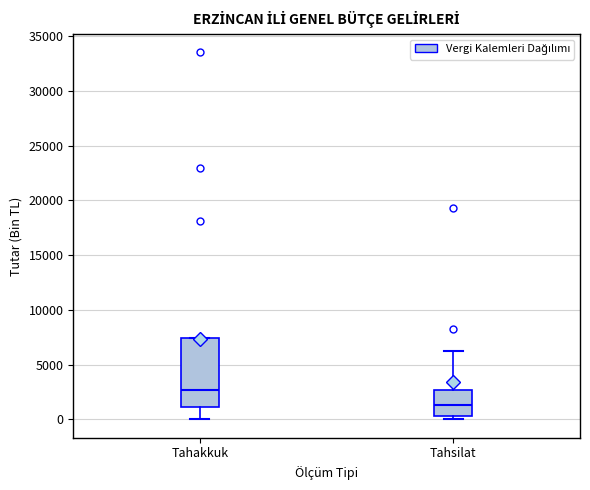

Reading left to right, transcribe this box plot: for each box, give where its median line is, the range the box spans, and where its two whiskers end, as read against the y-axis. The values are not printed on the chart, so give them approximately, as read against the axis.

Tahakkuk: median 2500, box 1000 to 7500, whiskers 0 to 7500
Tahsilat: median 1500, box 500 to 2500, whiskers 0 to 6000